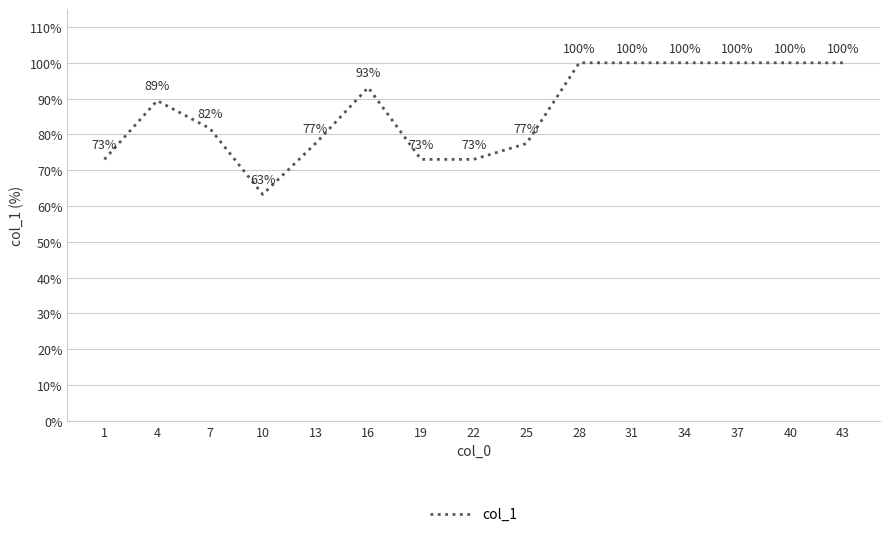

Which has a higher value, 43 or 16?

43